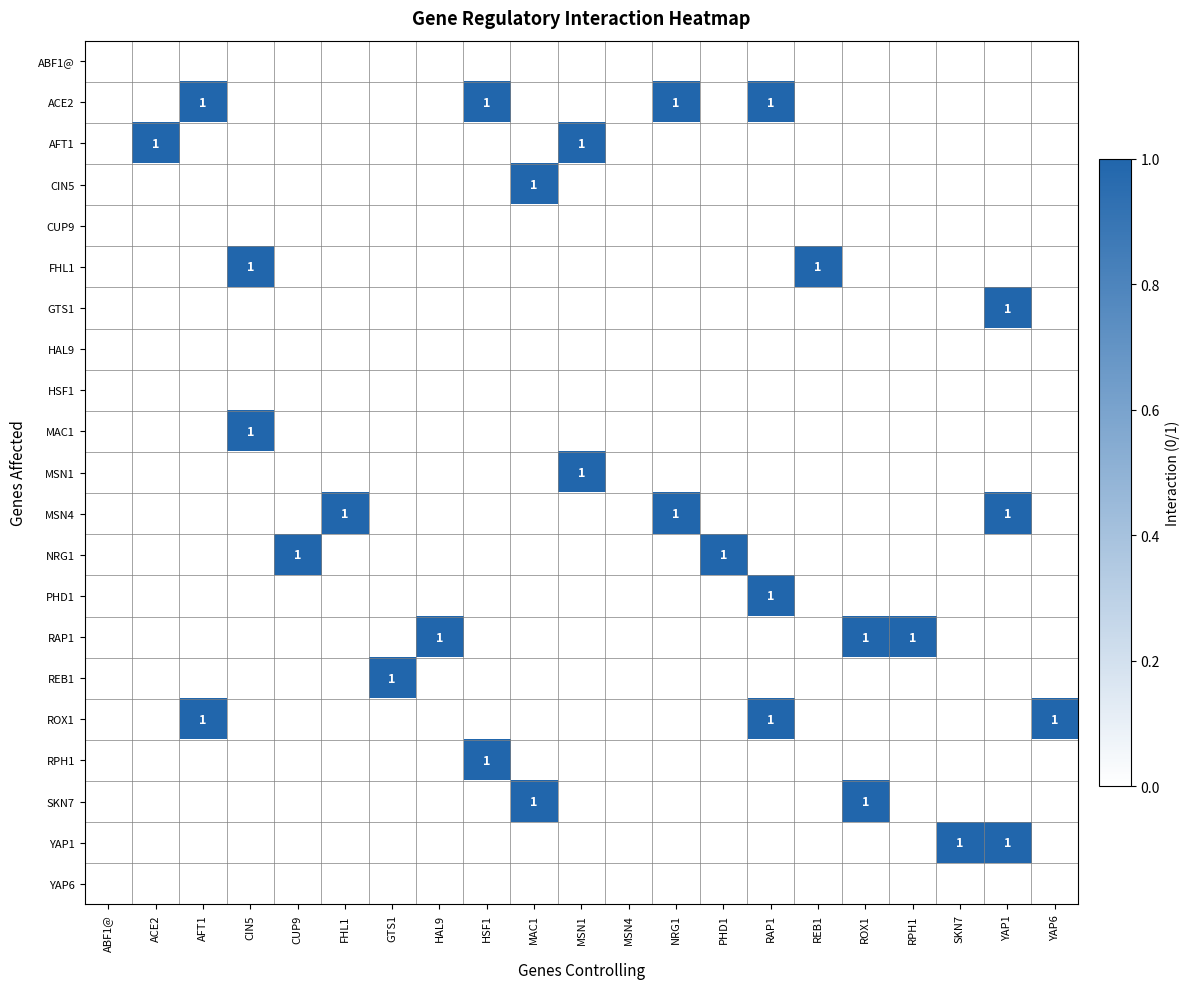

Is it true that MAC1 equals 1 at CIN5?

True